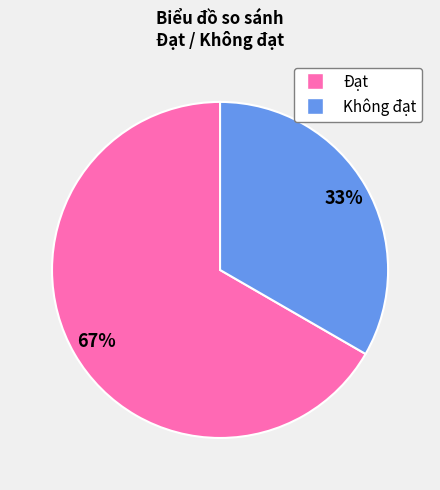

Which has a higher value, Đạt or Không đạt?

Đạt